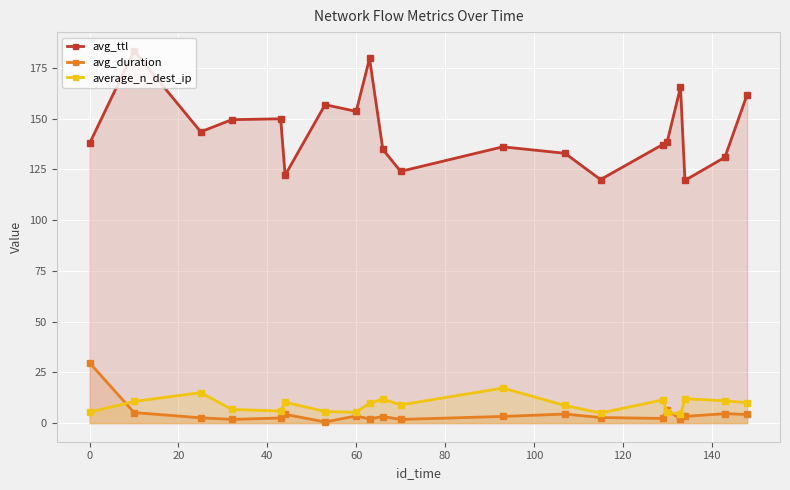

List the series in order of their peak value, highest first.

avg_ttl, avg_duration, average_n_dest_ip